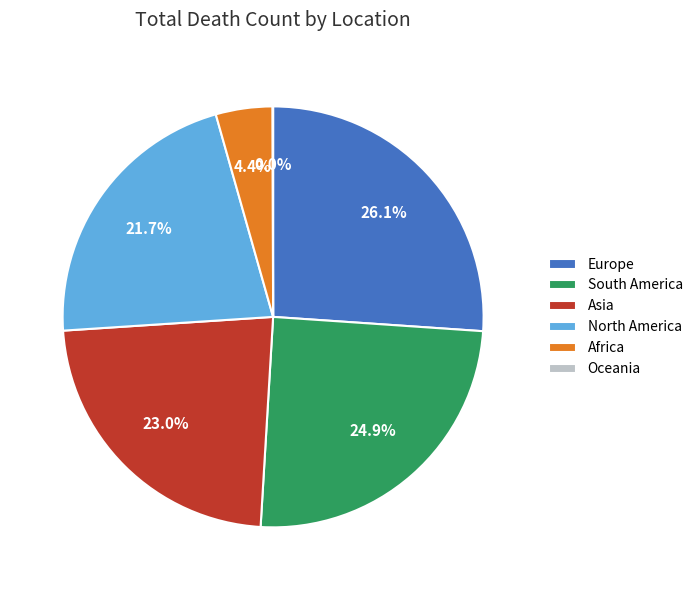

What portion of the pie excludes North America?

78.3%